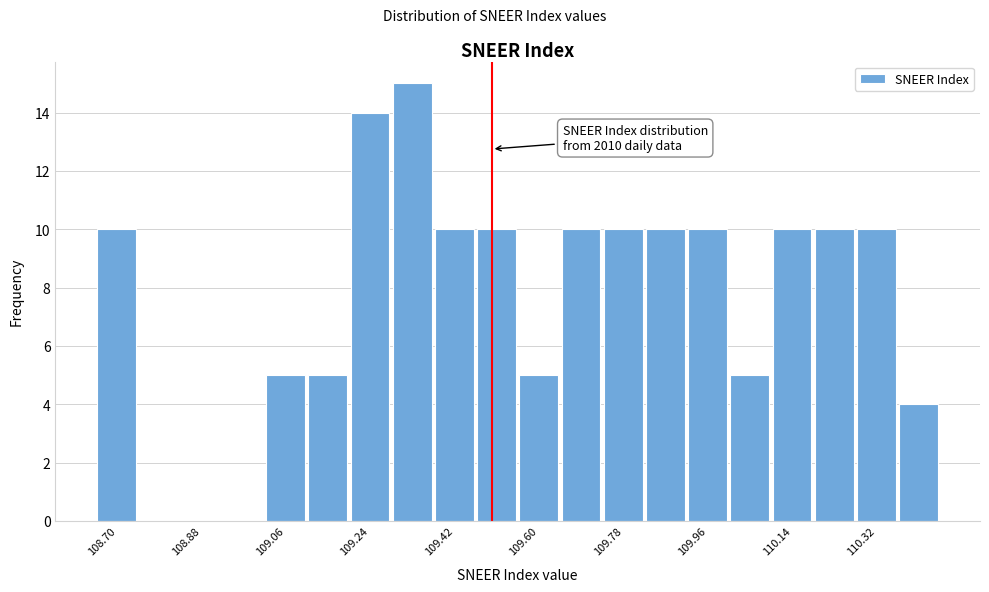

Which range on the x-axis has the tallest bar?

109.28 to 109.38